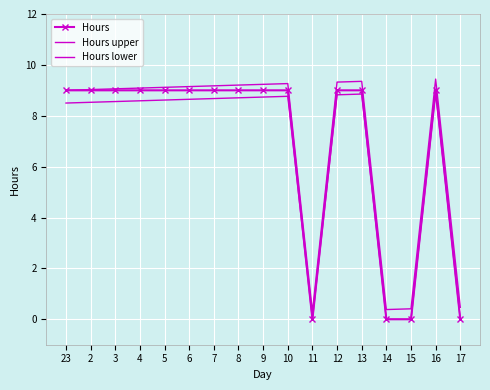

What position from the right is 14?

4